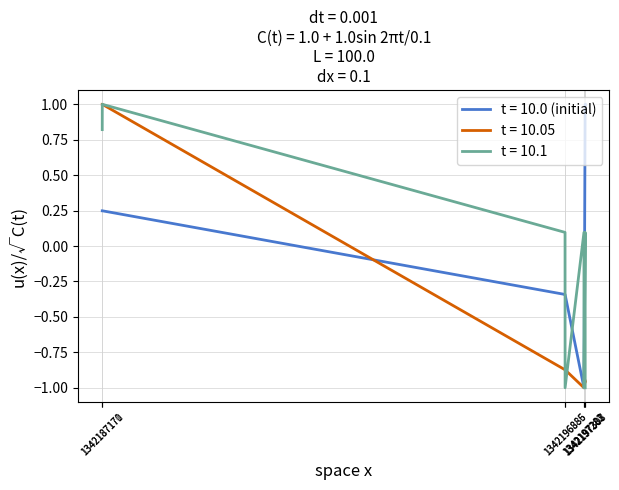

What is the maximum value shown in the chart?

1.0